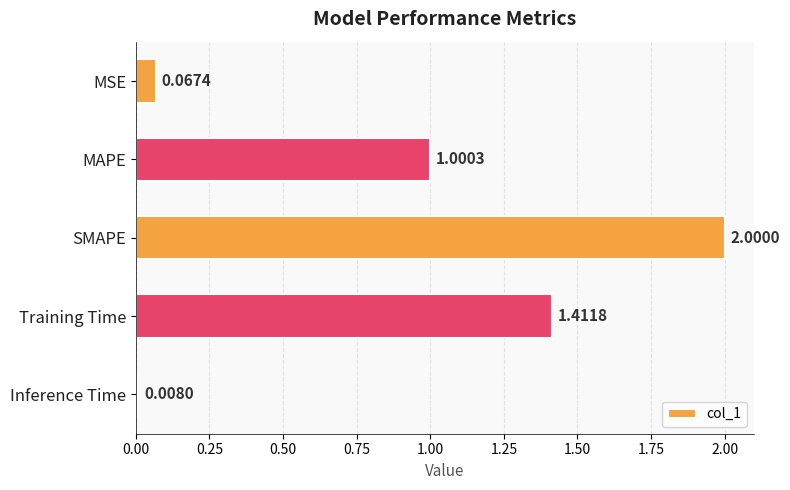

Are the bars grouped side by side (vs. stacked)?

No